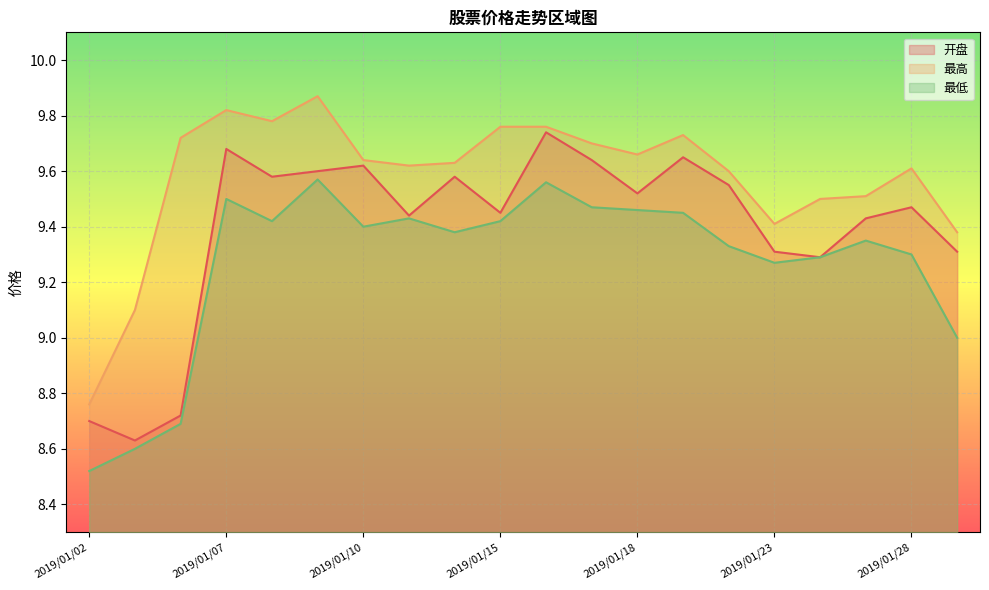

Rank the series at 2019/01/10 from lowest to highest value.

最低, 开盘, 最高